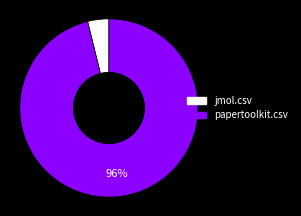

To the nearest percent, what percentage of the pie is jmol.csv?

4%